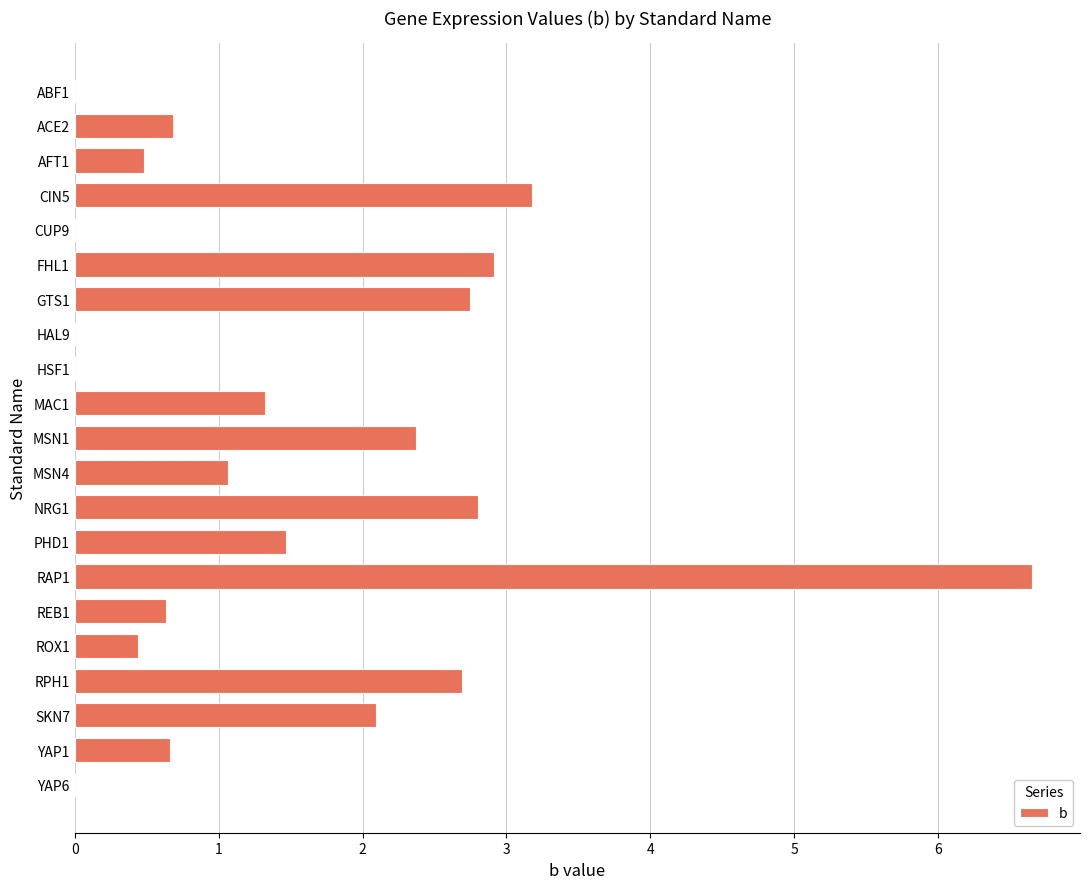

At which label is the value closest to 3?

FHL1